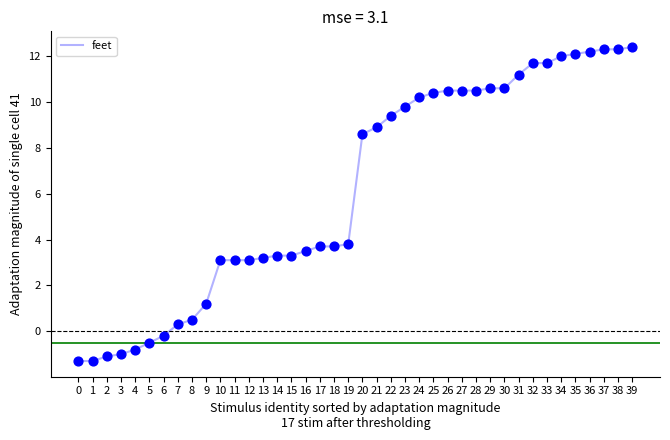

Between 7 and 2, which is larger?

7